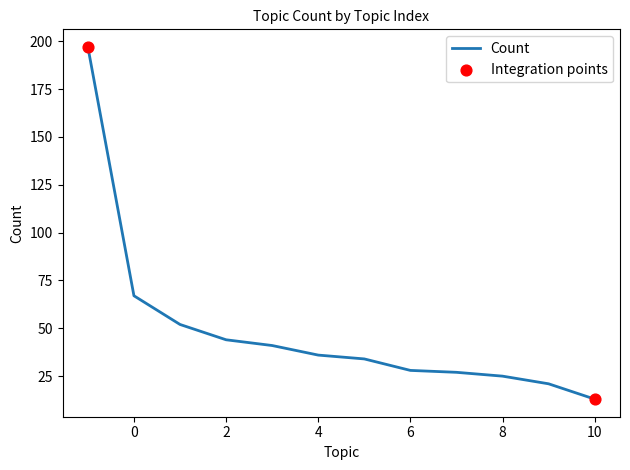

What is the maximum value shown in the chart?

197